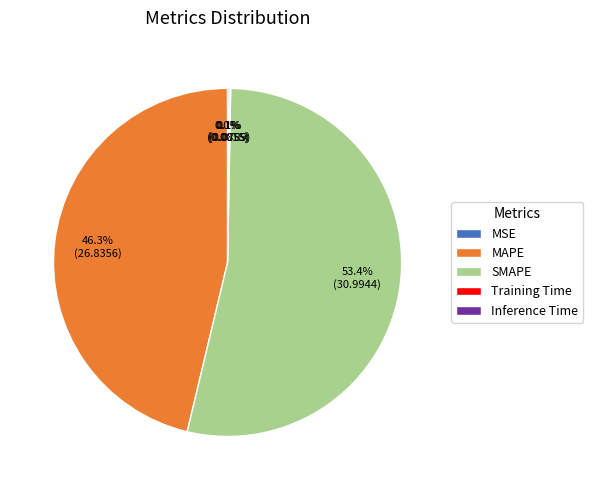

Is the sum of MAPE and SMAPE greater than half?

Yes